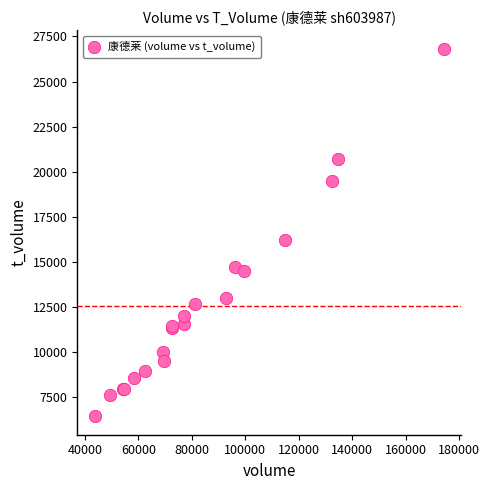

What Y value in the scatter plot is closest to 16633?

16228